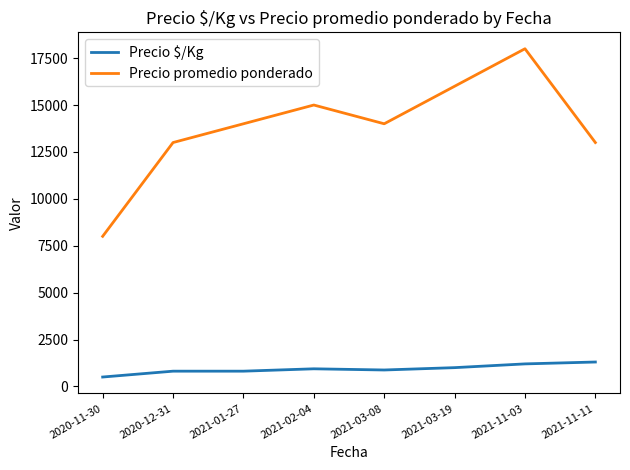

Is it true that Precio promedio ponderado equals 8043 at 2021-11-03?

False